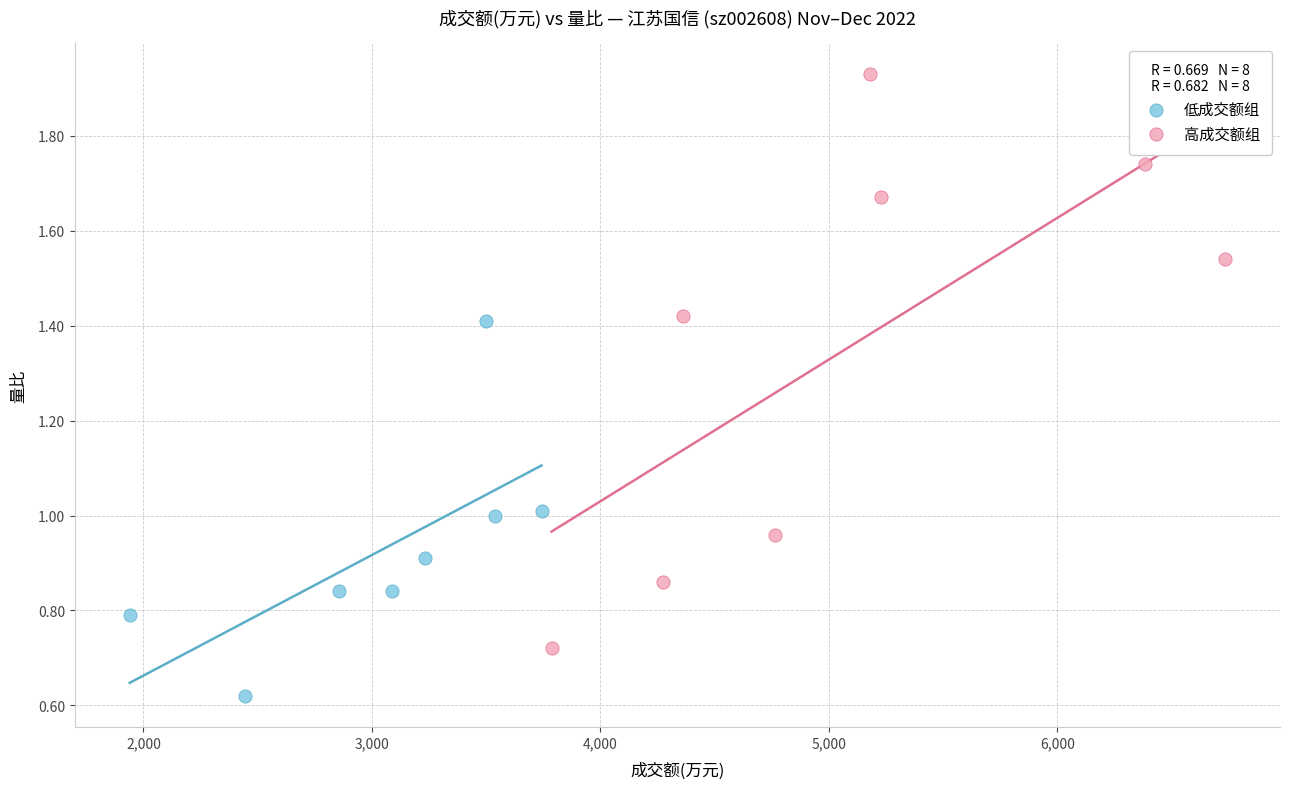

Which series has the widest spread of Y values?

高成交额组